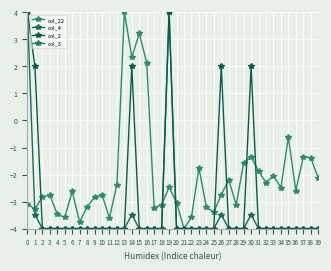

Between 15 and 18, which is larger?

15